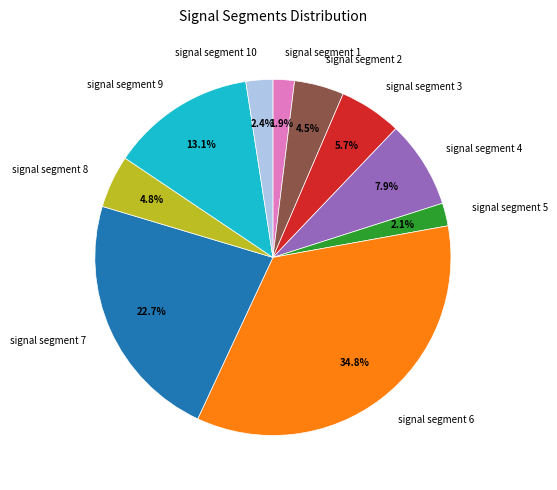

What percentage is the signal segment 6 slice, to the nearest percent?

35%